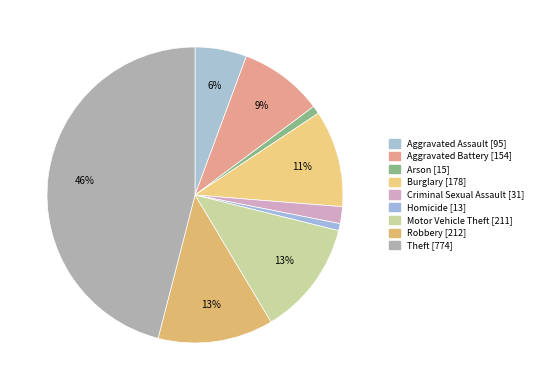

Count the number of slices in the pie.

9